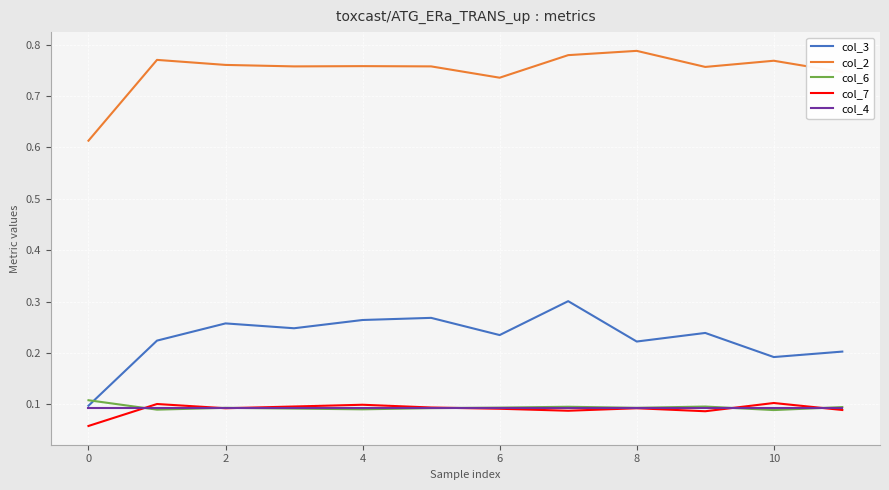

What are all the series names shown in the legend?

col_3, col_2, col_6, col_7, col_4